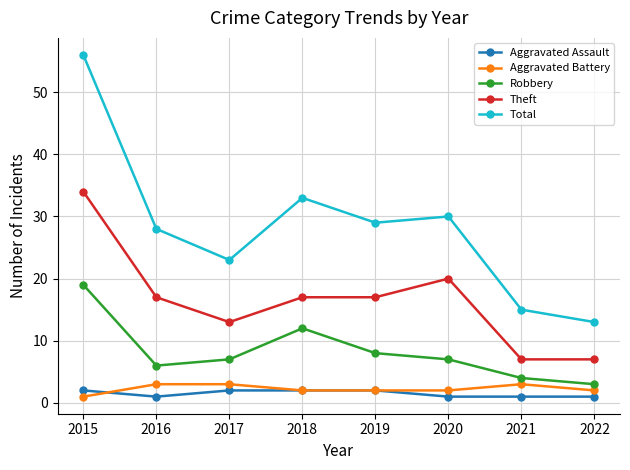

What is the minimum value shown in the chart?

1